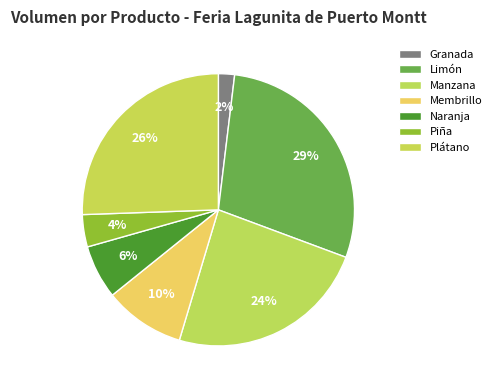

Which slice is the smallest?

Granada